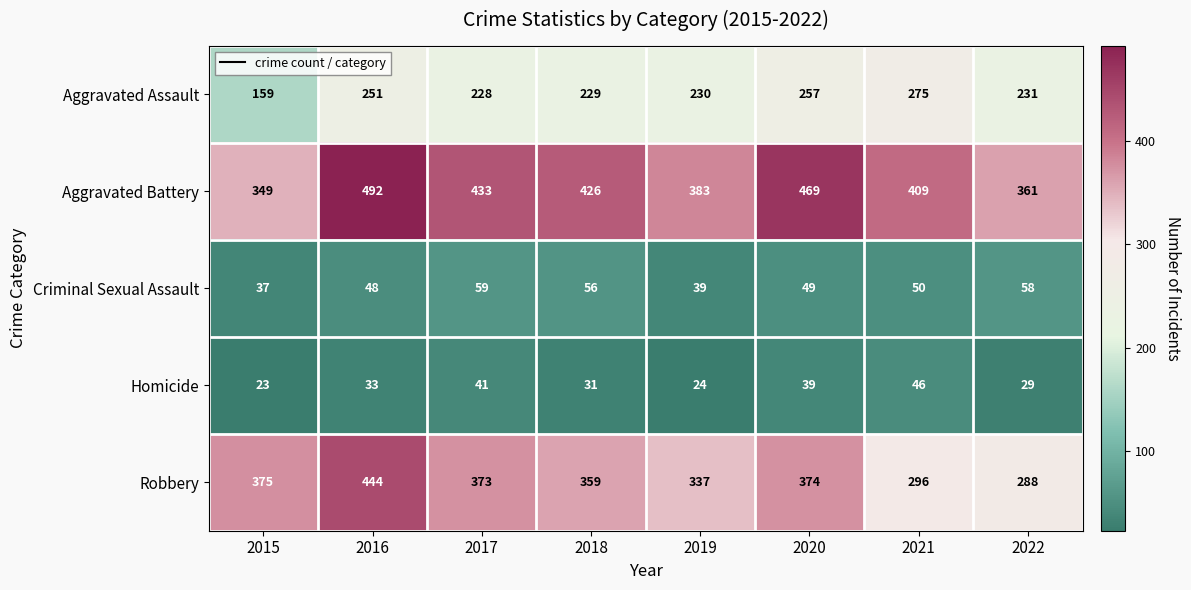

At how many categories does at least one series exceed 92?

8